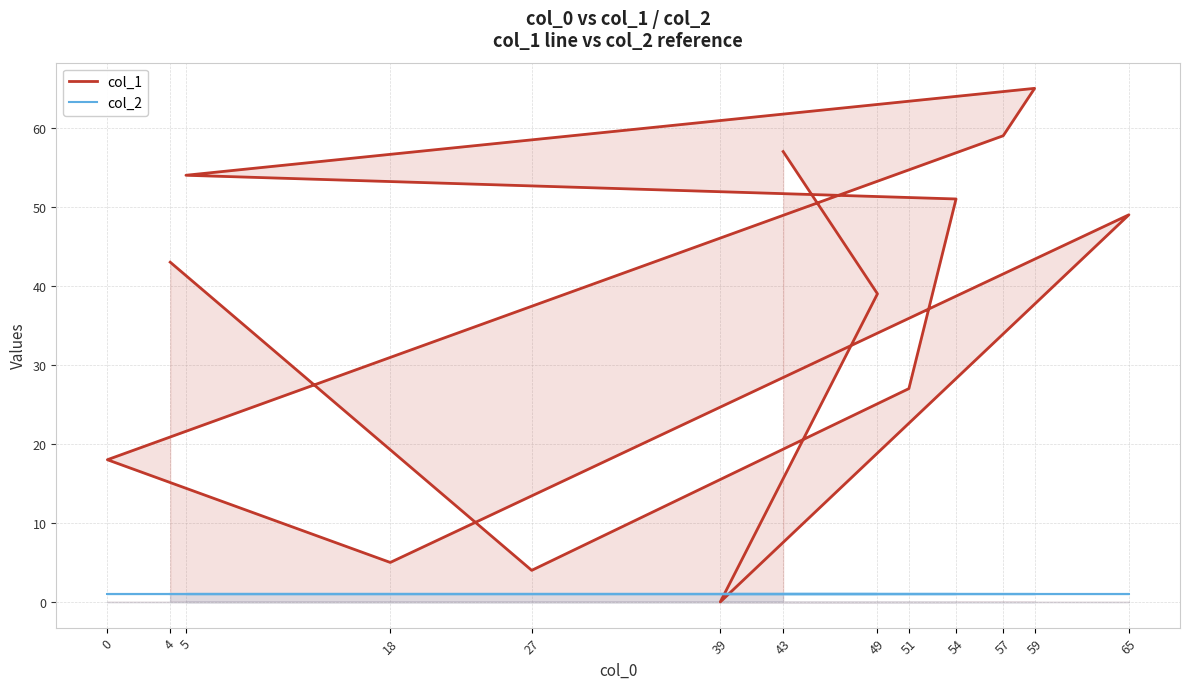

What is the average value of the col_1 series?

36